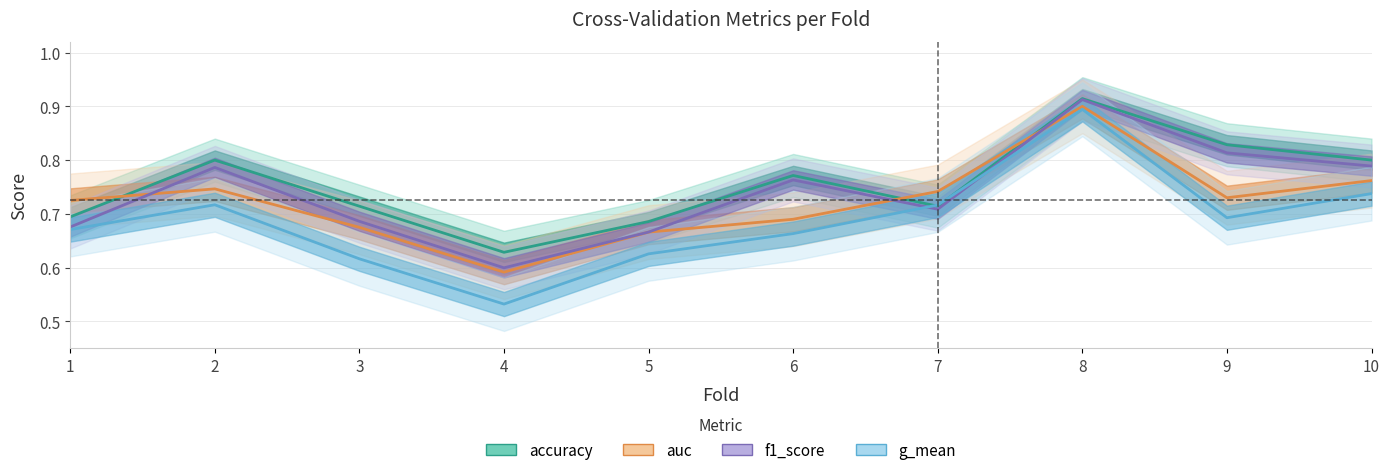

Reading right to left, extract all data points from this chart.

accuracy: 10=0.8	9=0.8	8=0.9	7=0.7	6=0.8	5=0.7	4=0.6	3=0.7	2=0.8	1=0.7
auc: 10=0.8	9=0.7	8=0.9	7=0.7	6=0.7	5=0.7	4=0.6	3=0.7	2=0.7	1=0.7
f1_score: 10=0.8	9=0.8	8=0.9	7=0.7	6=0.8	5=0.7	4=0.6	3=0.7	2=0.8	1=0.7
g_mean: 10=0.7	9=0.7	8=0.9	7=0.7	6=0.7	5=0.6	4=0.5	3=0.6	2=0.7	1=0.7